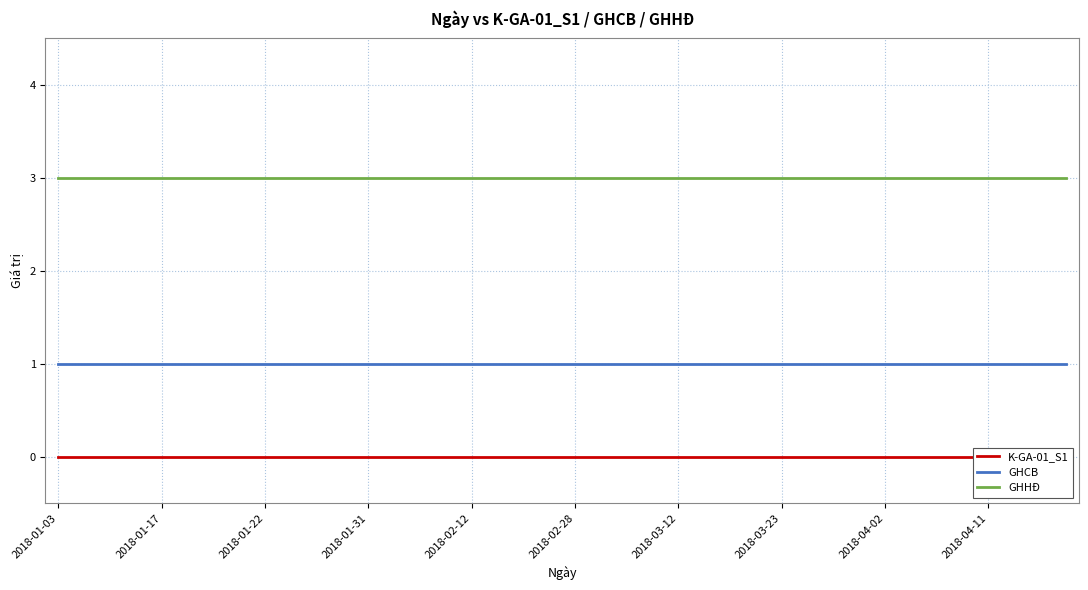

True or false: GHHĐ and K-GA-01_S1 intersect in this chart.

False